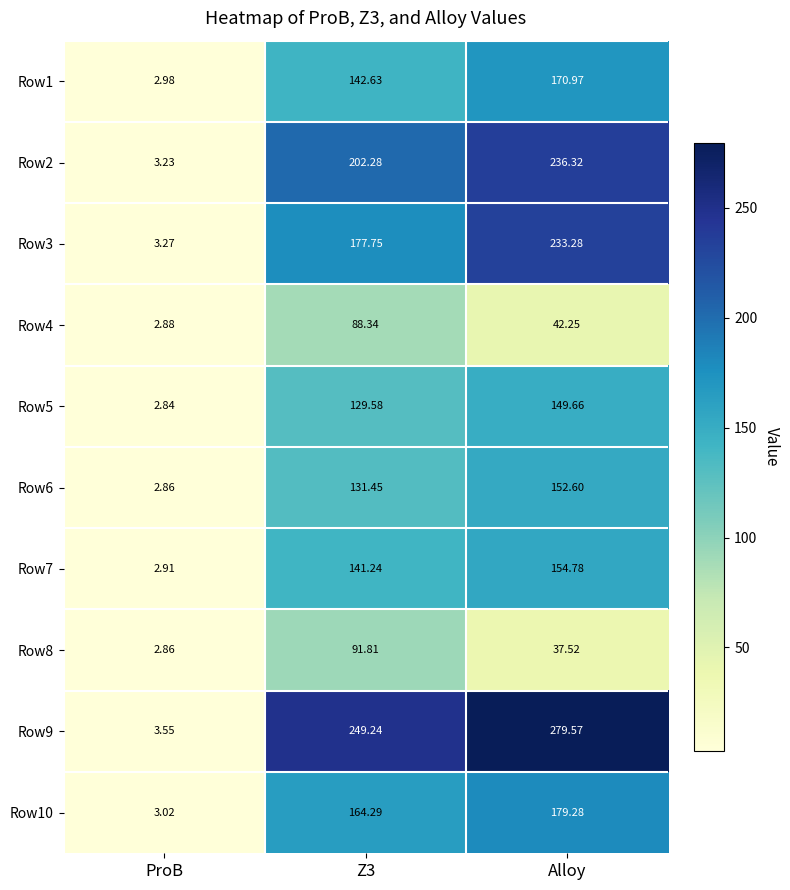

At which category does the chart reach its peak across all series?

Alloy